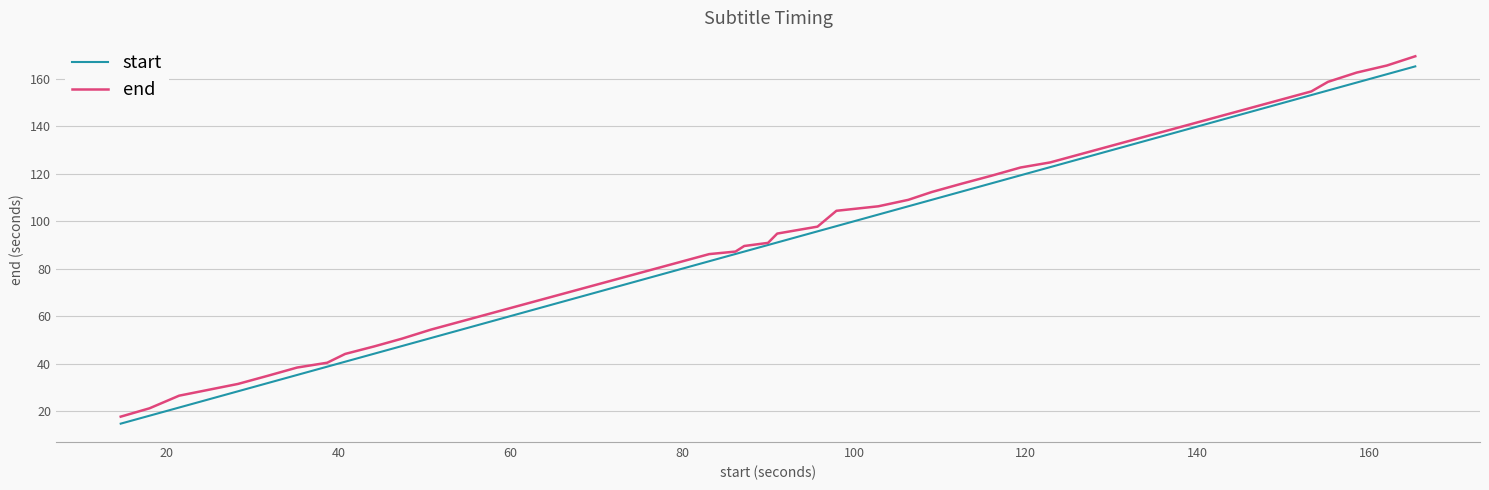

What is the lowest value of the start series?

14.6